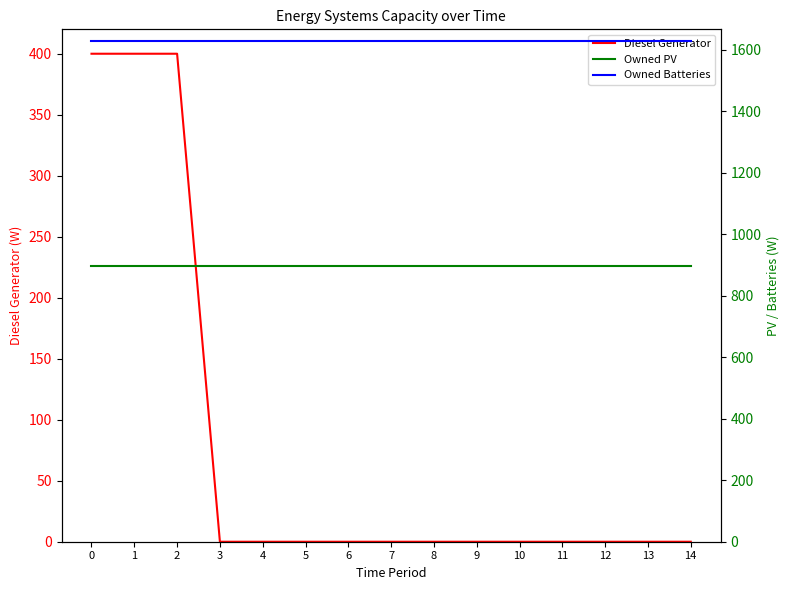

How many distinct data groups are displayed?

3